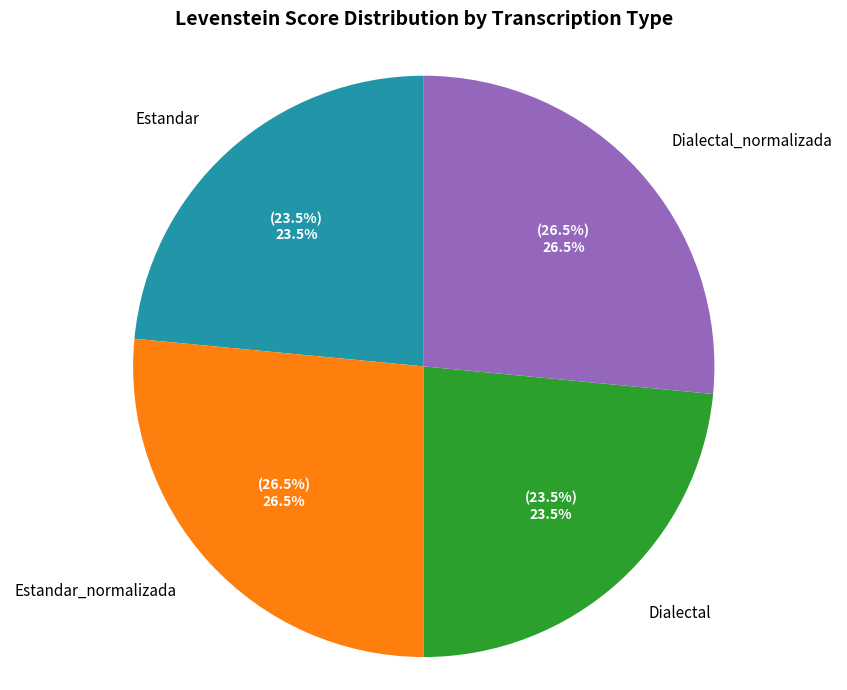

Approximately how many times larger is the value at Dialectal_normalizada compared to Dialectal?

1.1